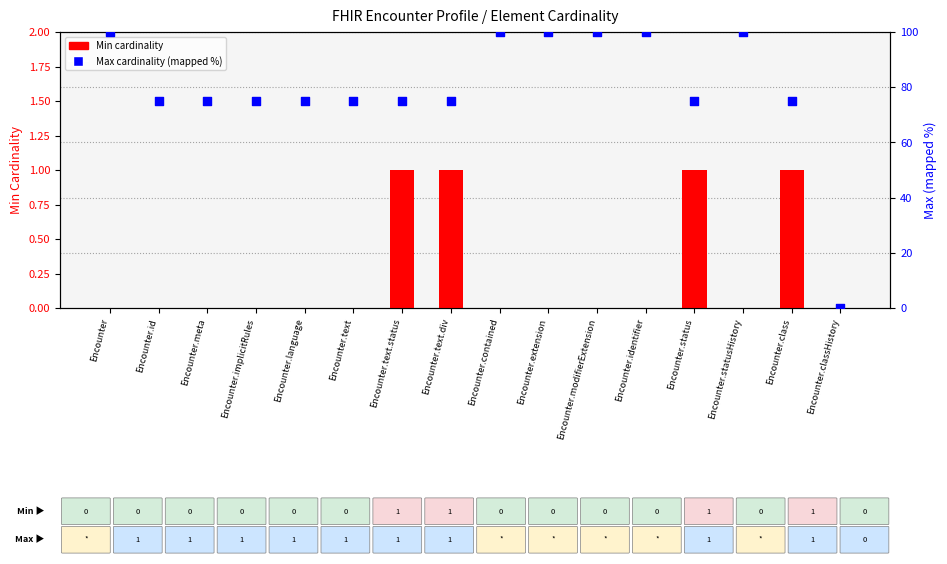

Which series has the largest Y range (max minus min)?

Max cardinality (mapped)